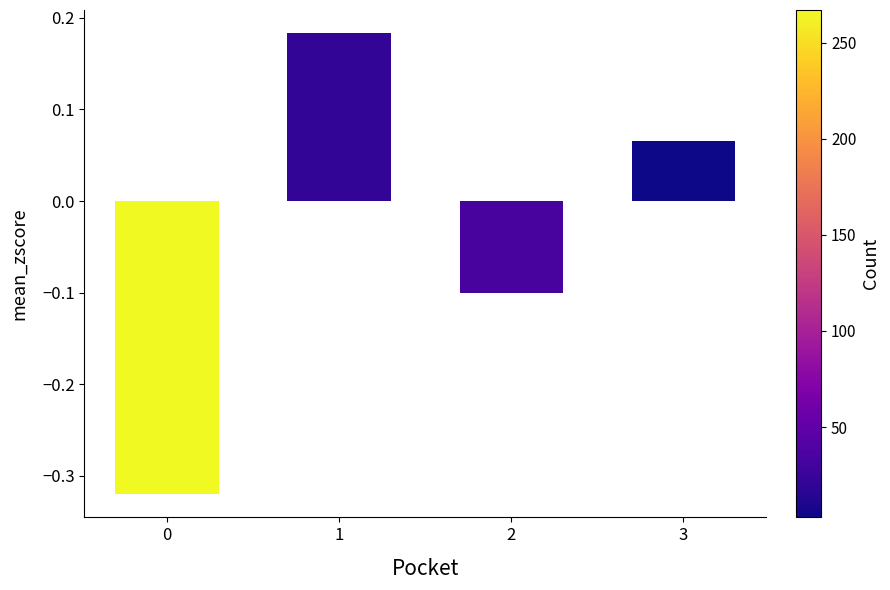

Are the bars horizontal?

No